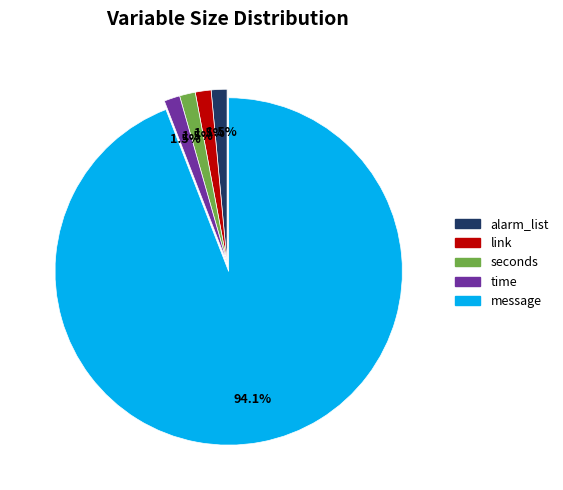

Which slice is the largest?

message